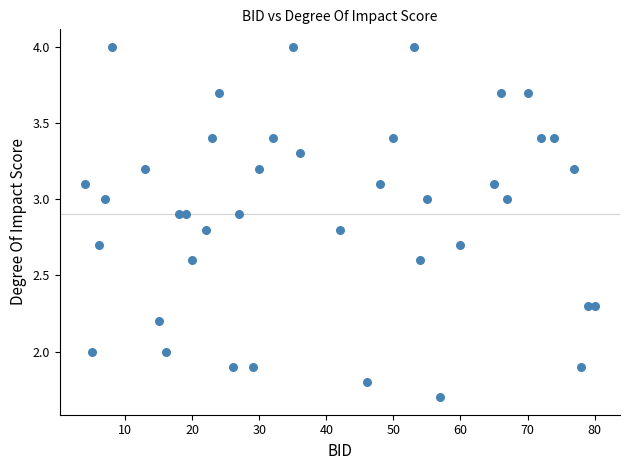

What is the range of Y values (max minus min)?

2.3